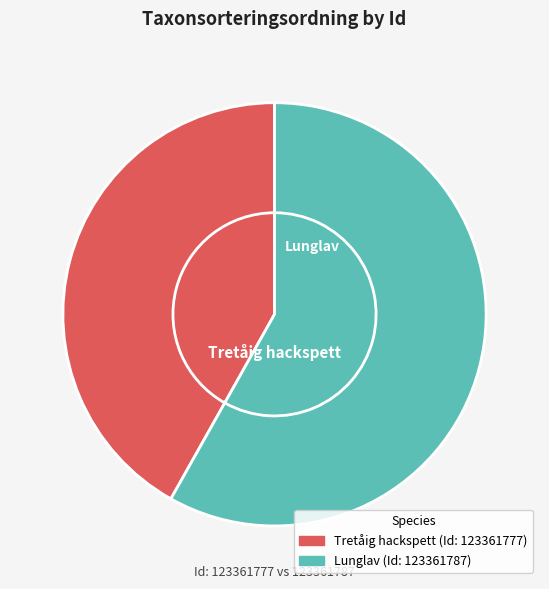

To the nearest percent, what is the difference between the largest and smallest slice percentages?

16%